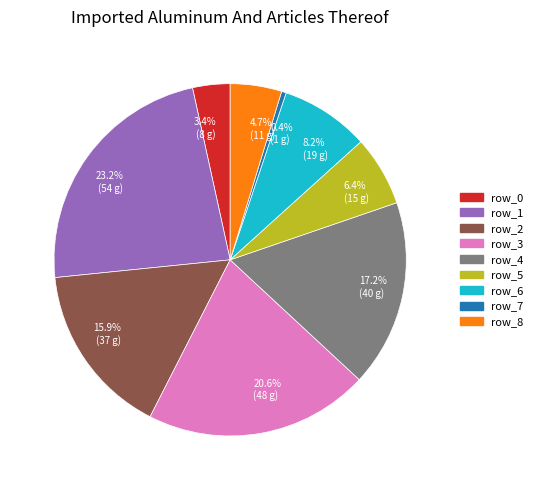

To the nearest percent, what is the difference between the row_5 and row_0 slice percentages?

3%